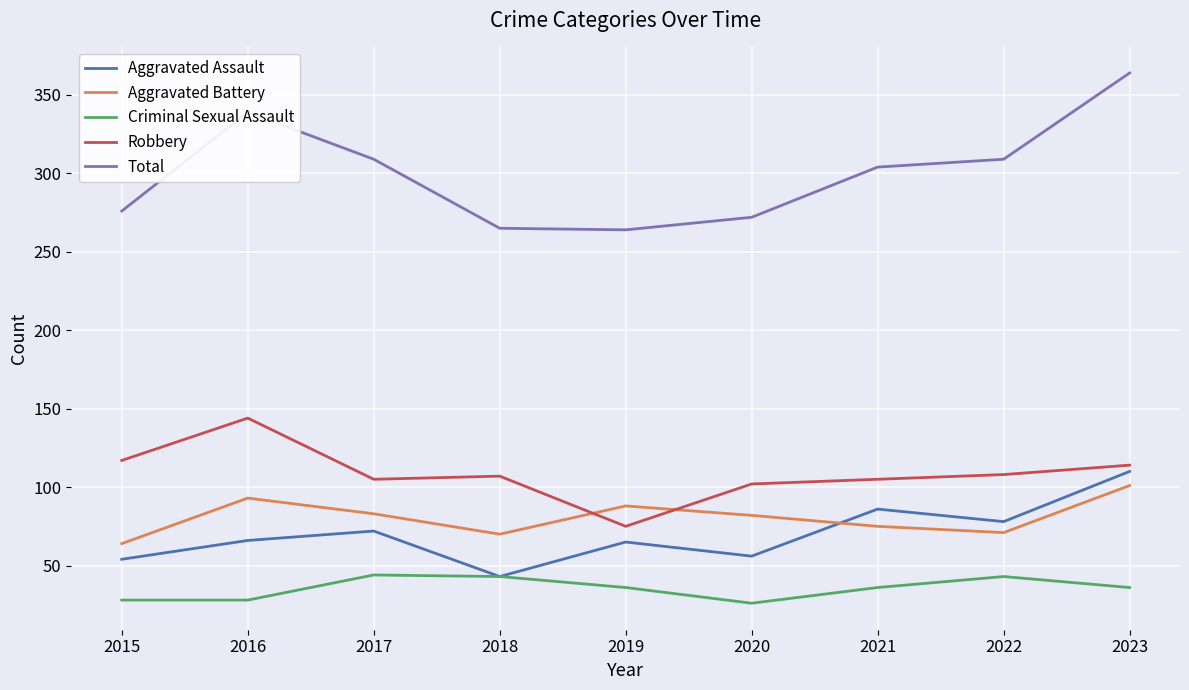

Between 2017 and 2023, which series saw the biggest shift?

Total